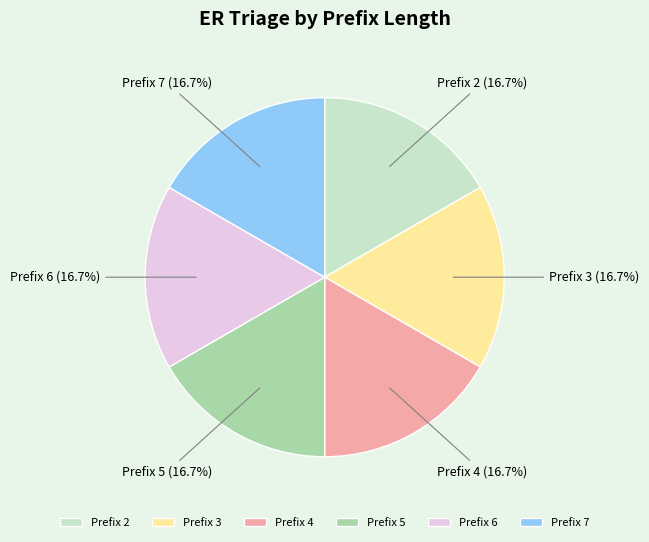

How many slices are in this pie chart?

6